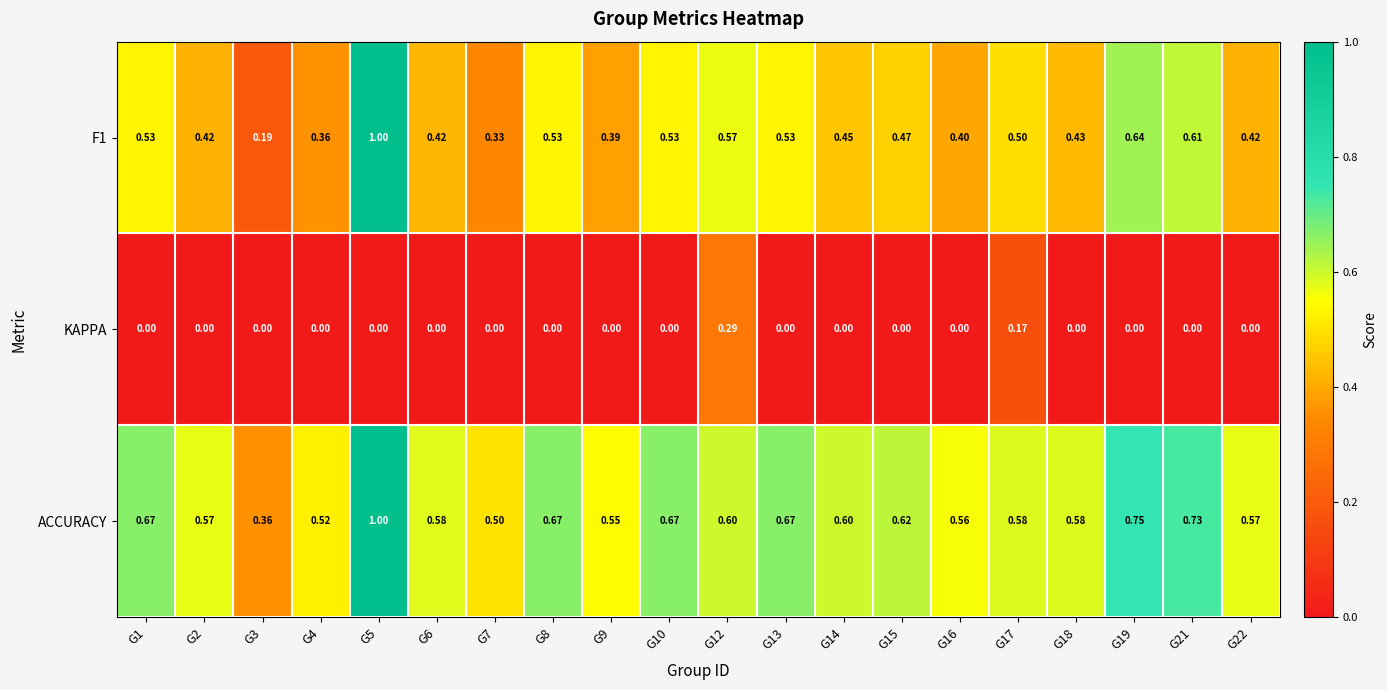

Which series has the largest total across all categories?

ACCURACY